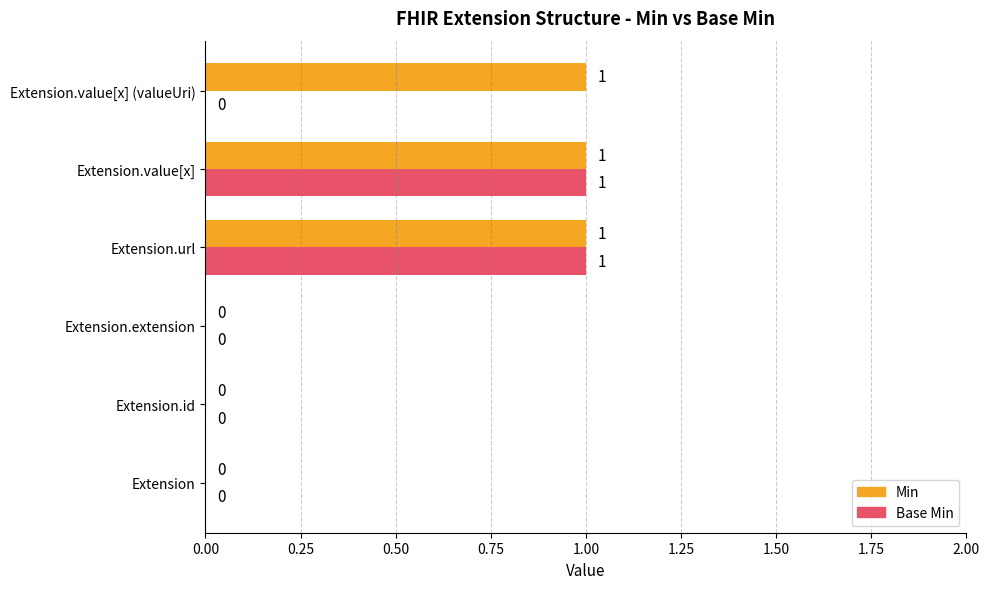

What is the sum of all Min values?

3